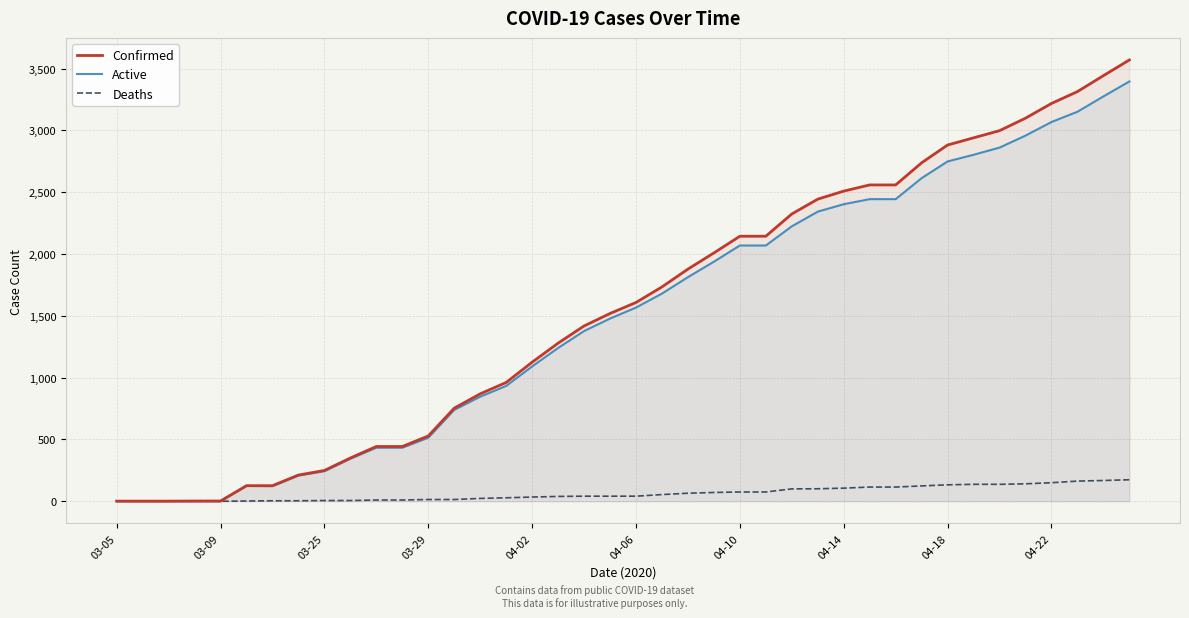

How many values in the Active series exceed 1567?

19